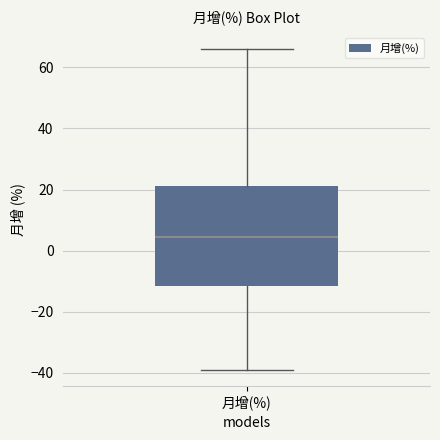

Read this box plot against the y-axis: the position of the median line, the range covered by the box, and the ends of both whiskers. The values are not printed on the chart, so give them approximately, as read against the axis.

median 4, box -12 to 22, whiskers -38 to 66